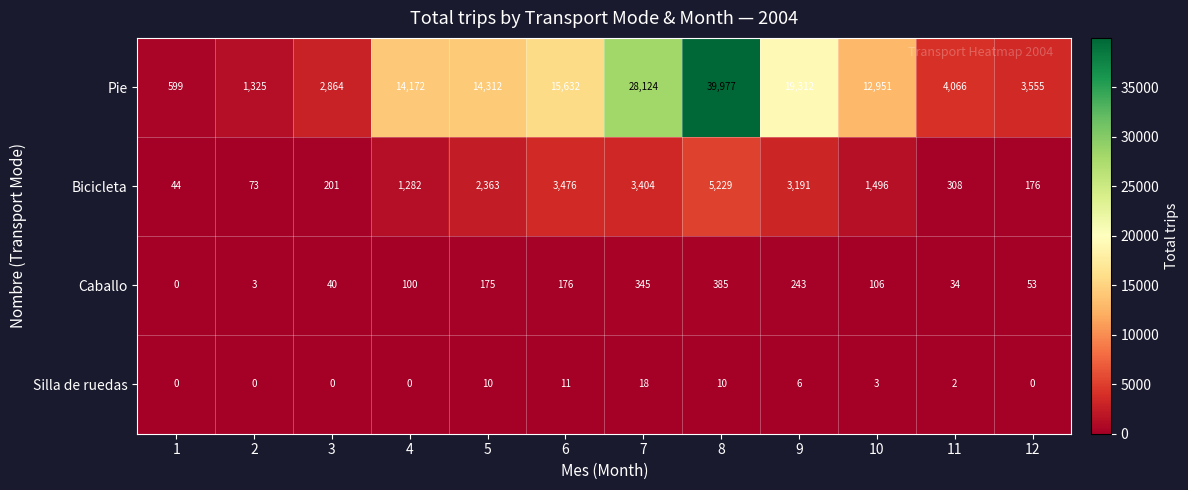

What is the average value of the Silla de ruedas series?

5